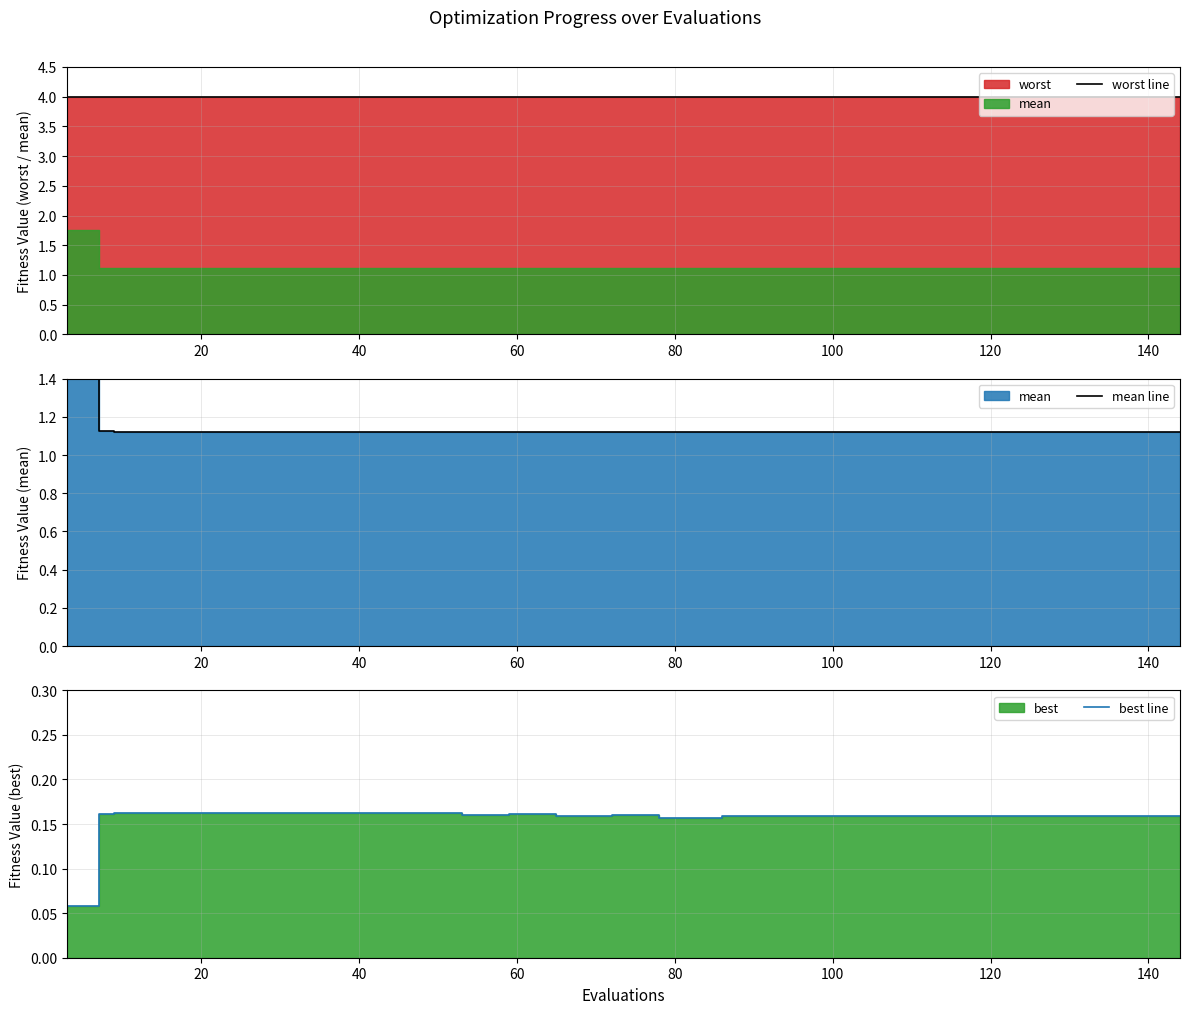

What is the label of the 19th point from the left?

18